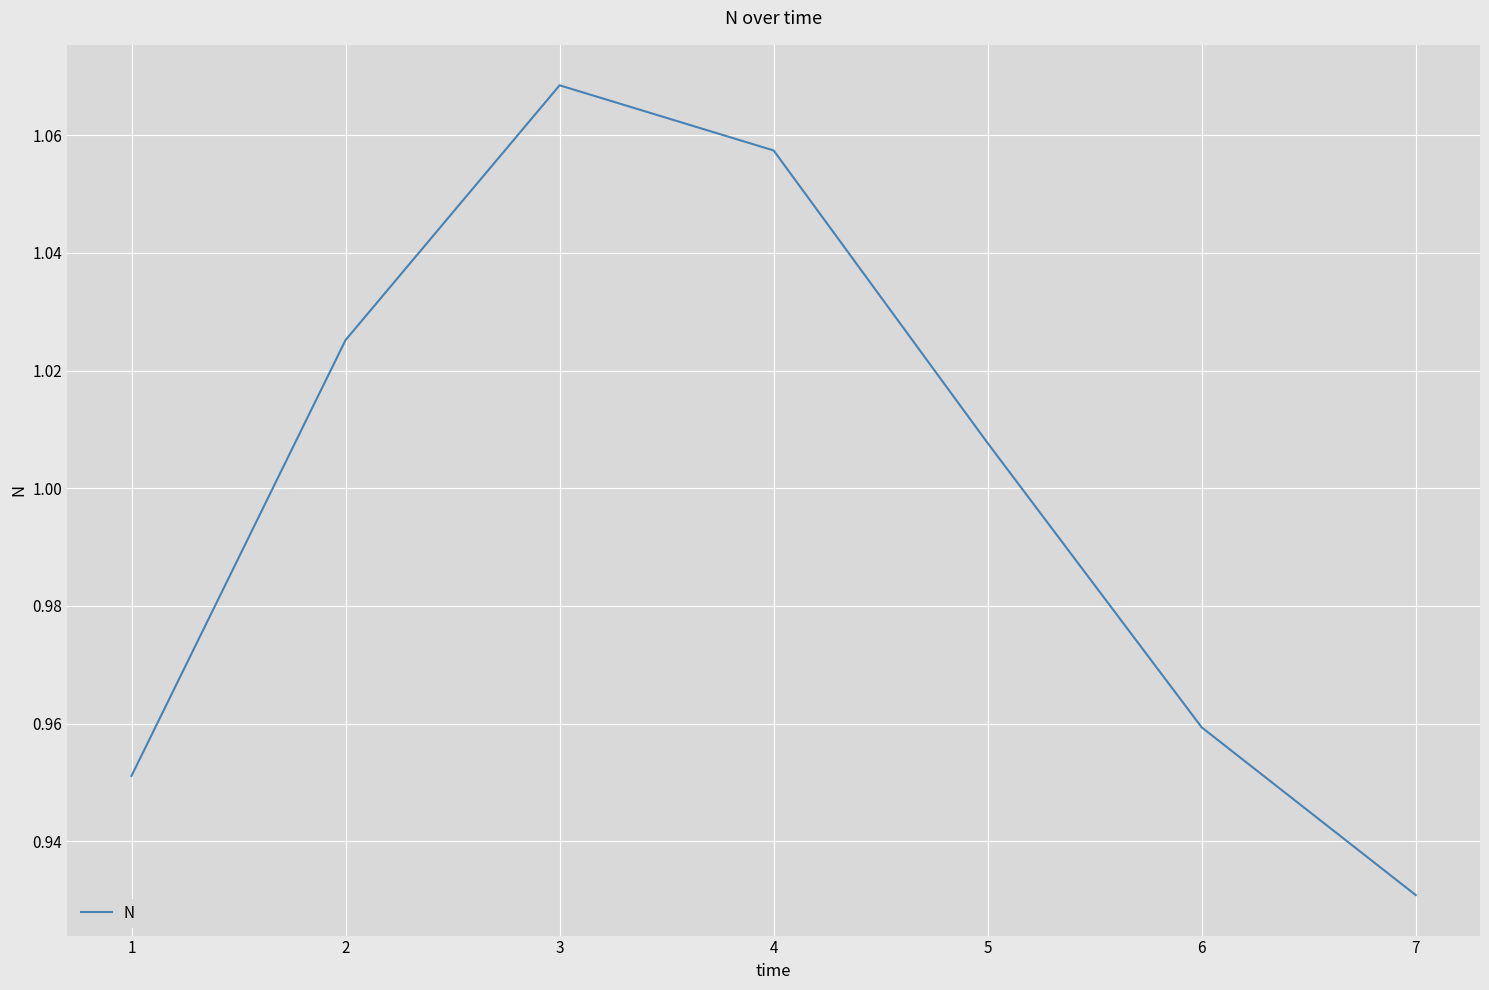

True or false: there are more than 2 points higher than both neighbors.

False